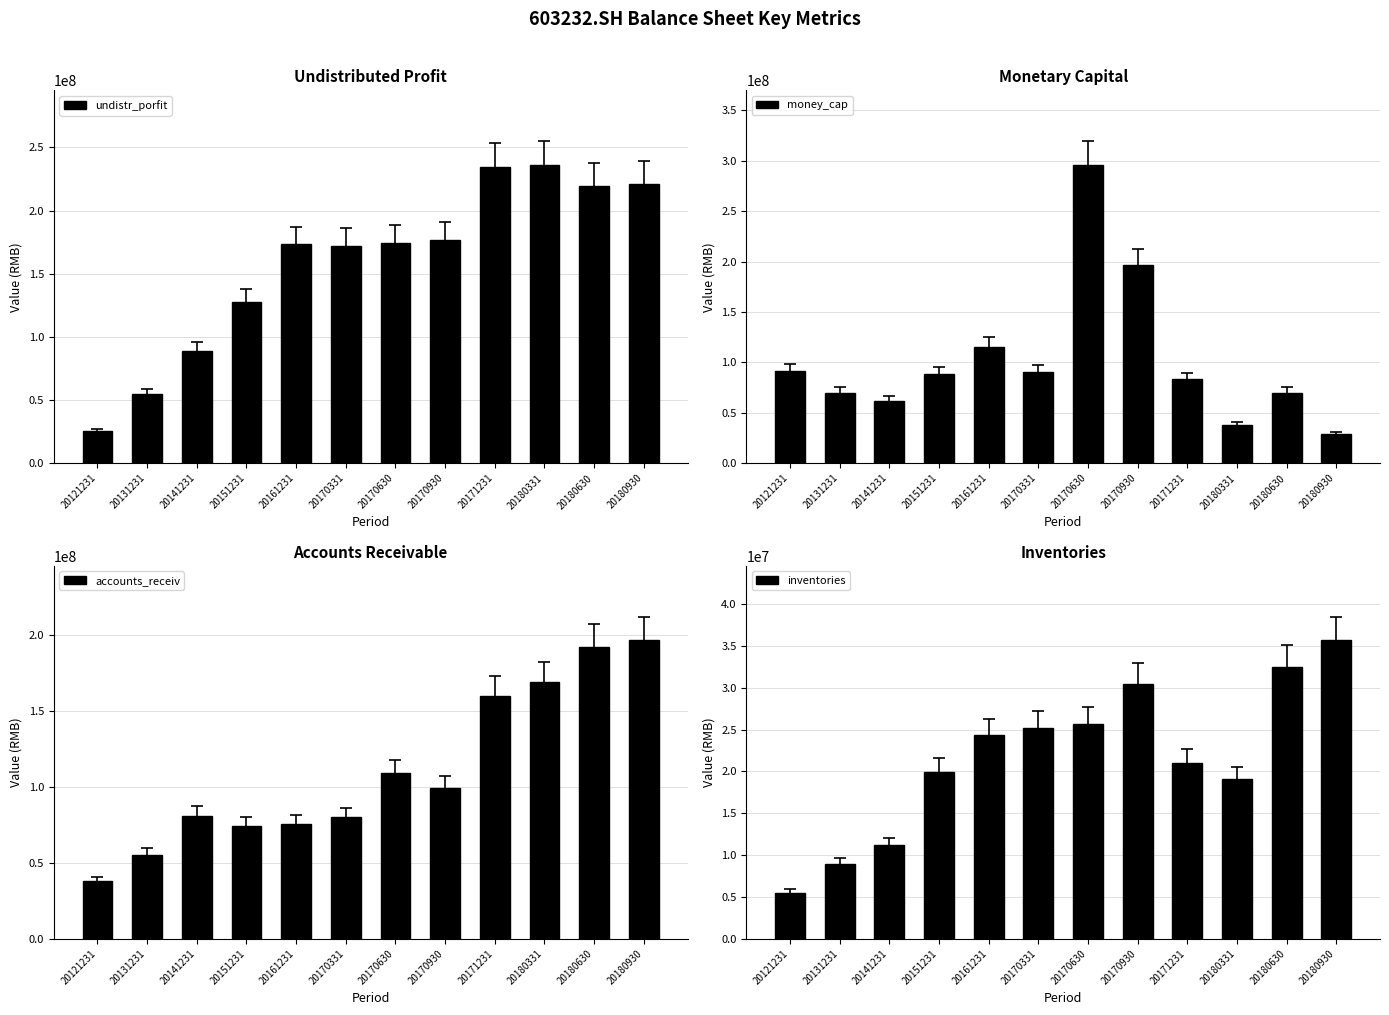

What is the maximum value for inventories?

35677657.3